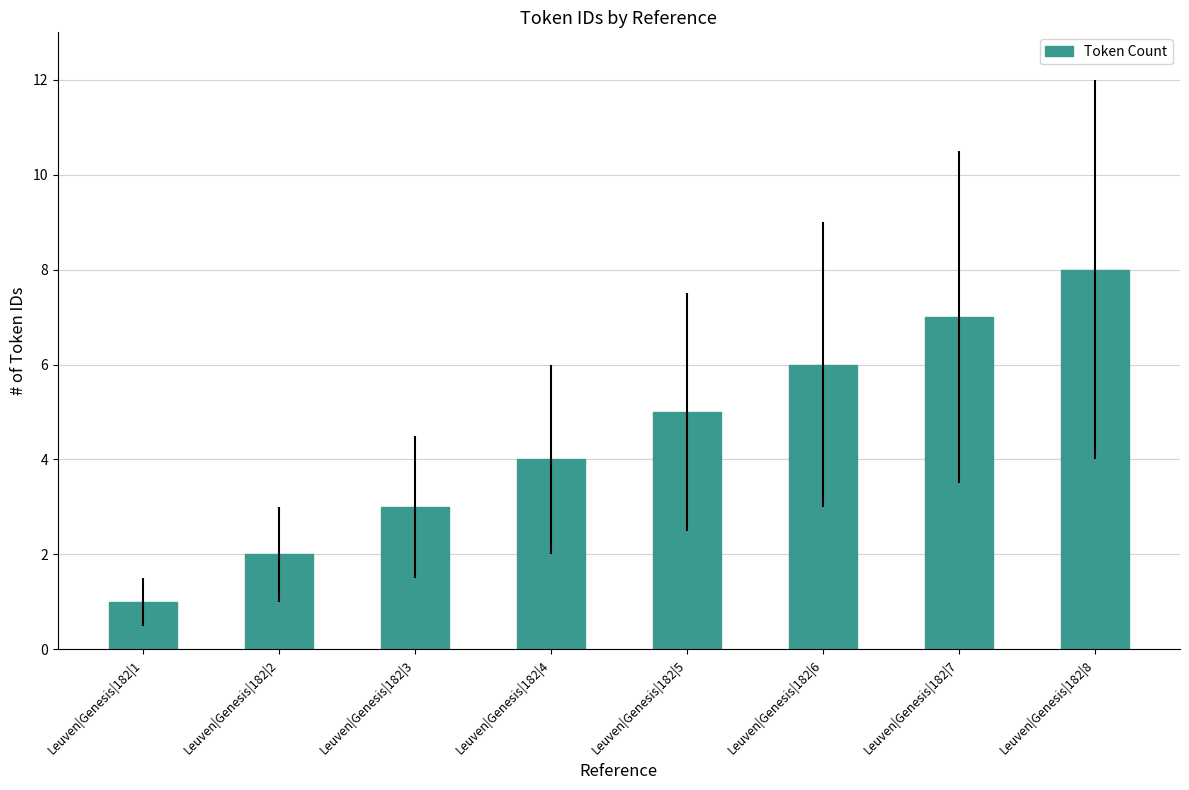

Reading left to right, what are all the values shown in this chart?

Leuven|Genesis|182|1=1	Leuven|Genesis|182|2=2	Leuven|Genesis|182|3=3	Leuven|Genesis|182|4=4	Leuven|Genesis|182|5=5	Leuven|Genesis|182|6=6	Leuven|Genesis|182|7=7	Leuven|Genesis|182|8=8